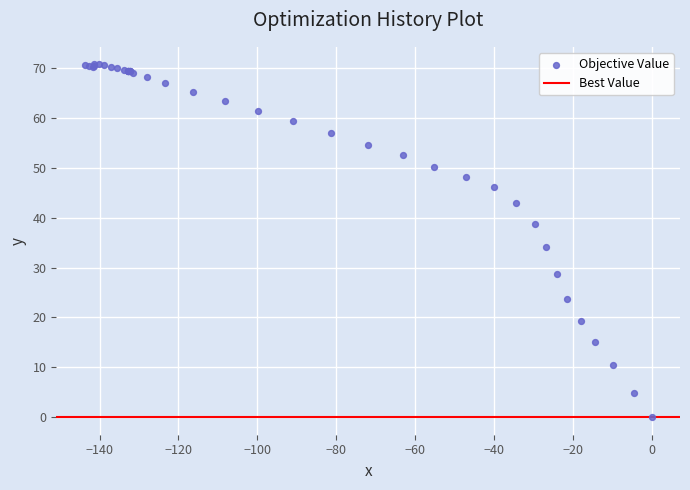

What Y value in the scatter plot is closest to 35?

34.2